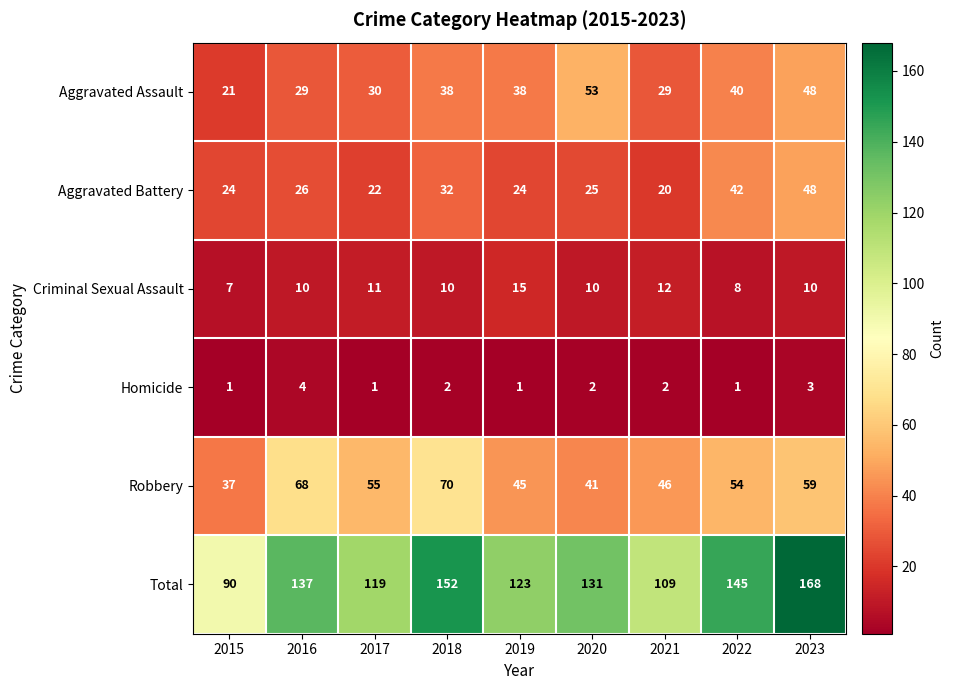

Which series changed the most between 2017 and 2022?

Total